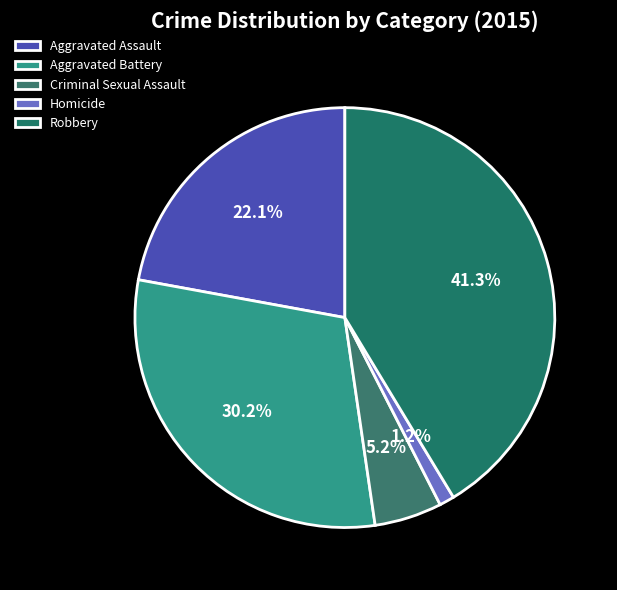

Which slice is the smallest?

Homicide